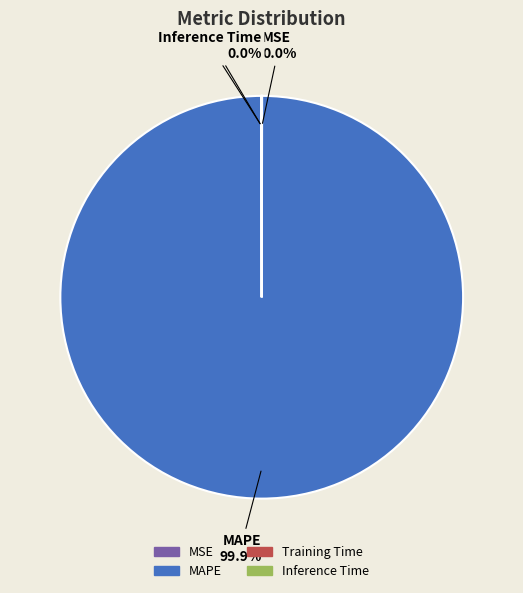

What percentage is the MAPE slice, to the nearest percent?

100%